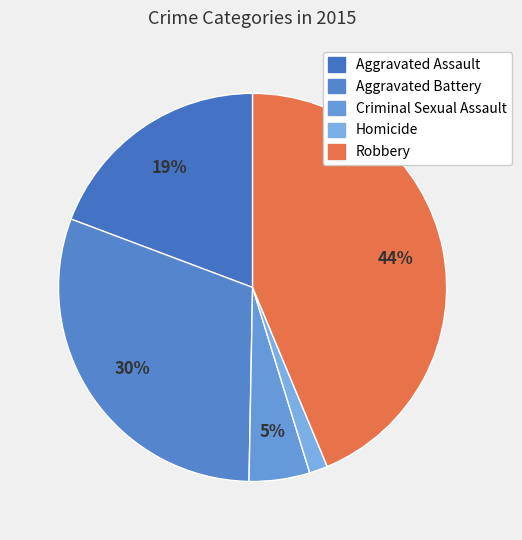

True or false: Aggravated Battery accounts for 39% of the total.

False